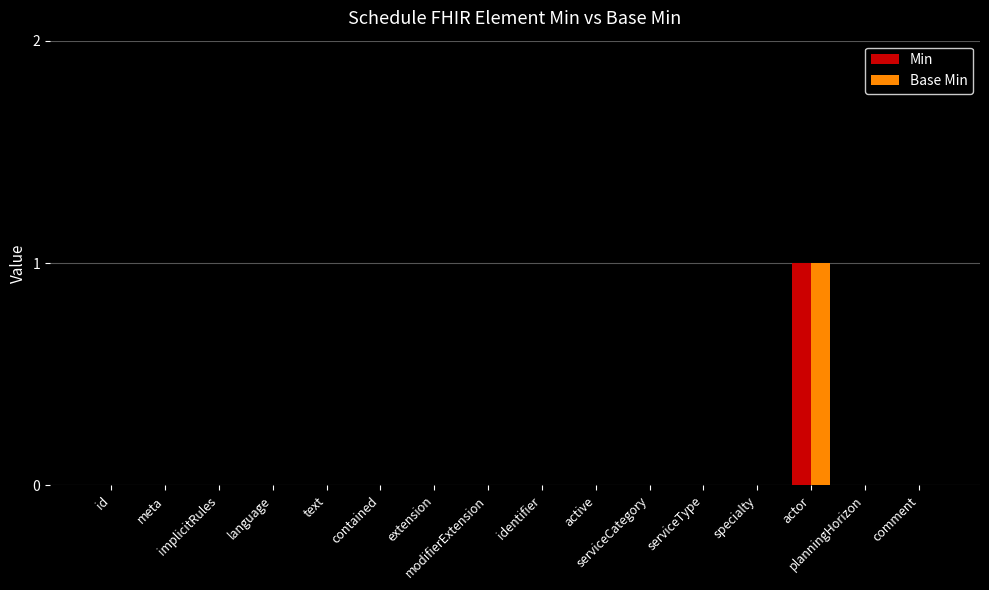

How many data points does each series have?

16